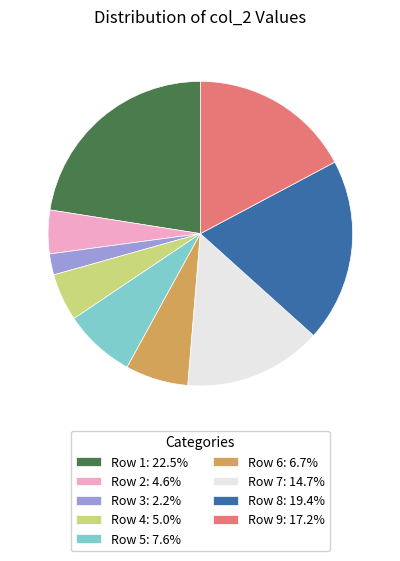

What is the ratio of the value at Row 1: 22.5% to the value at Row 5: 7.6%?

3.0